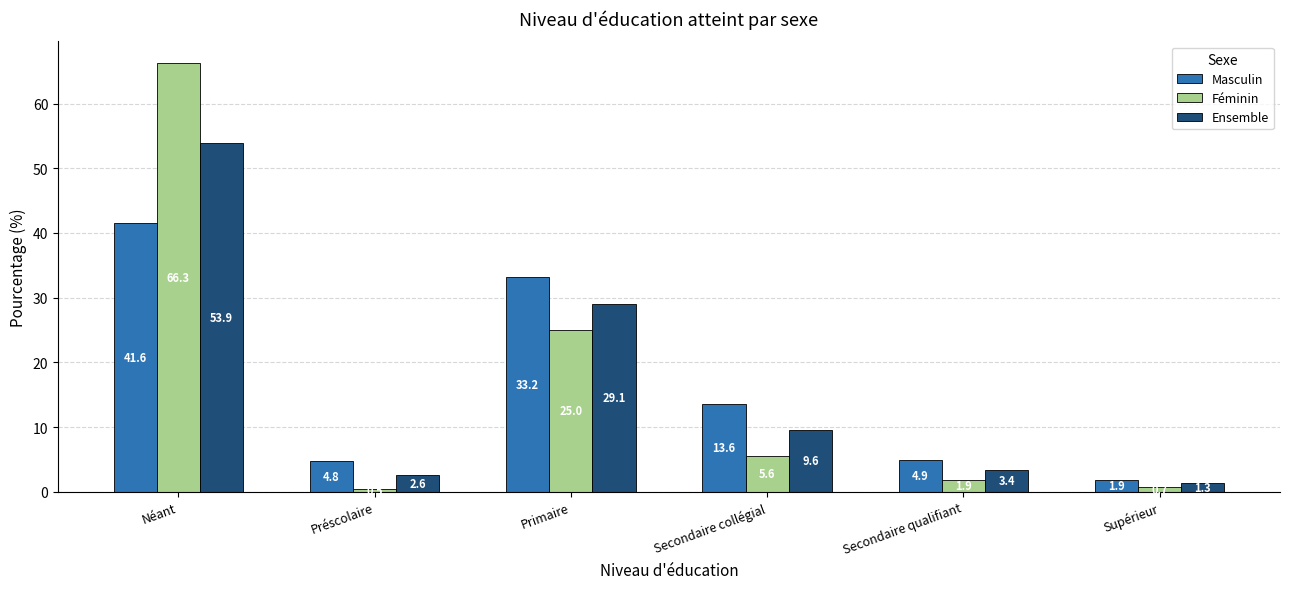

Which category has the lowest value across all series?

Préscolaire